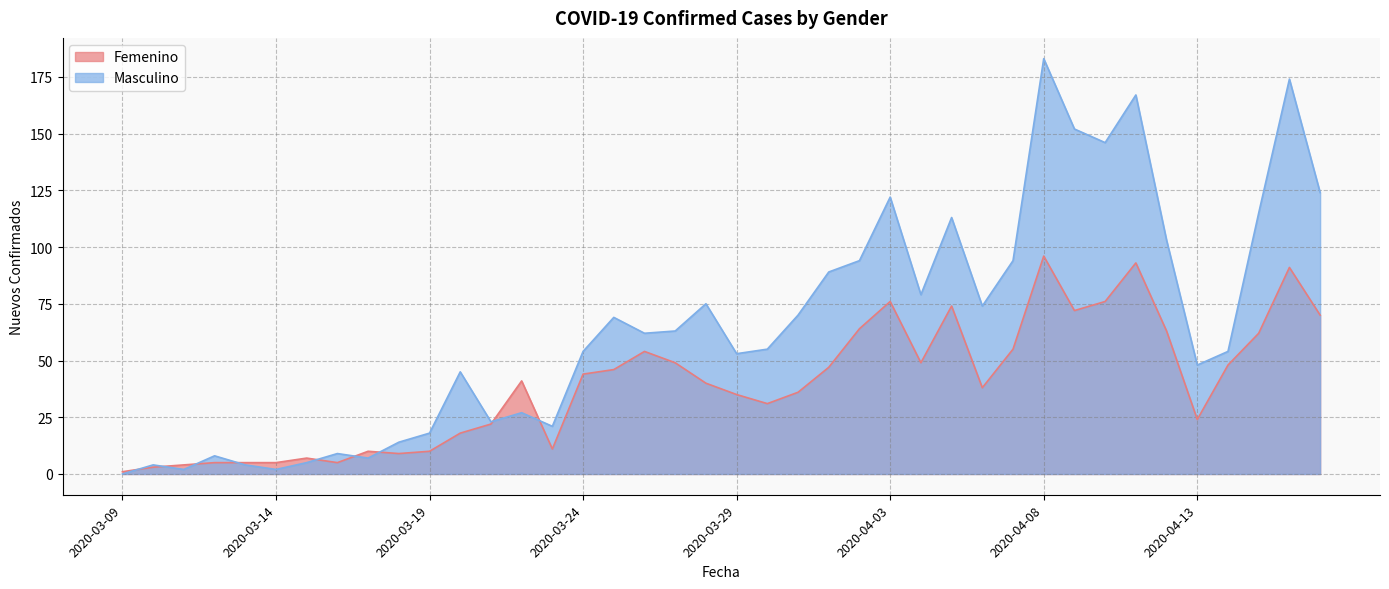

Where do Femenino and Masculino first cross each other?

2020-03-09 and 2020-03-10